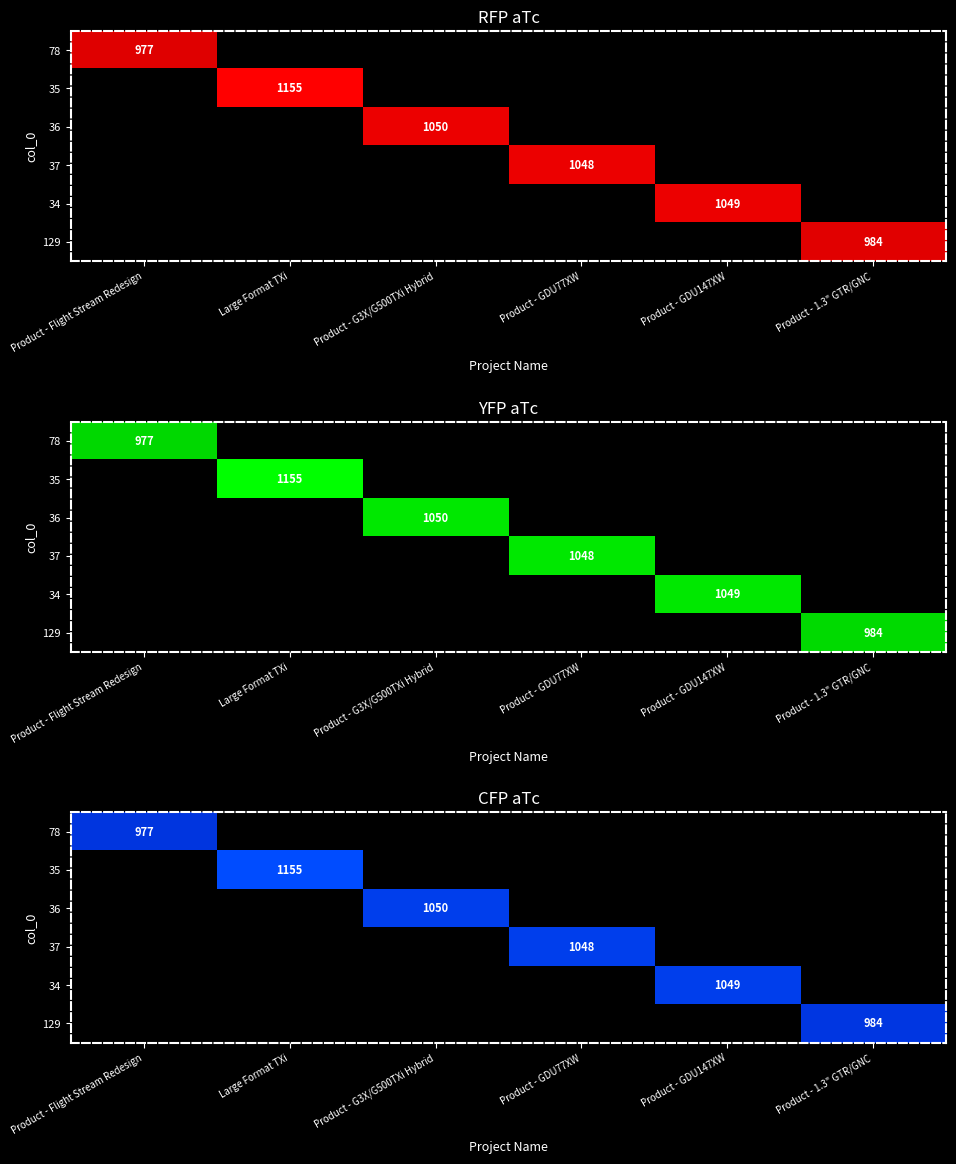

Which has a higher value, Product - GDU147XW or Large Format TXi?

Product - GDU147XW